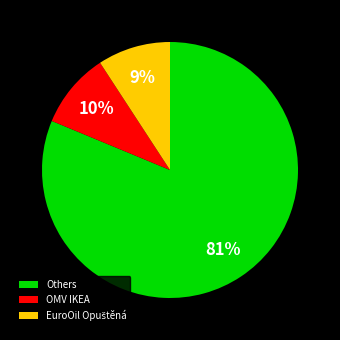

Is there a majority slice in this chart?

Yes